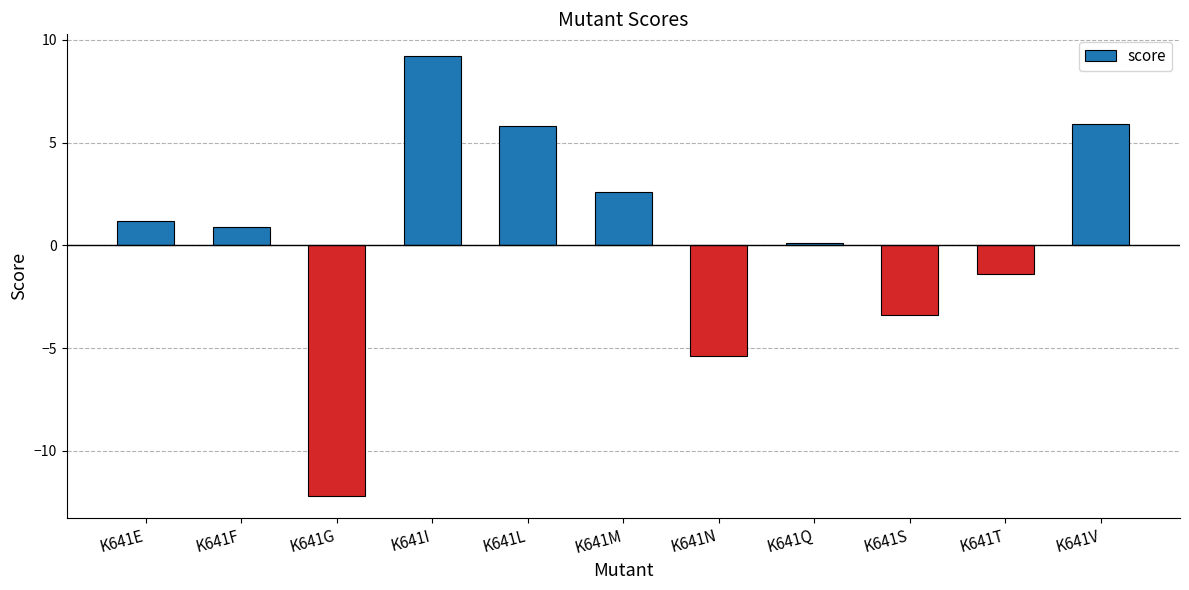

Which has a higher value, K641S or K641E?

K641E